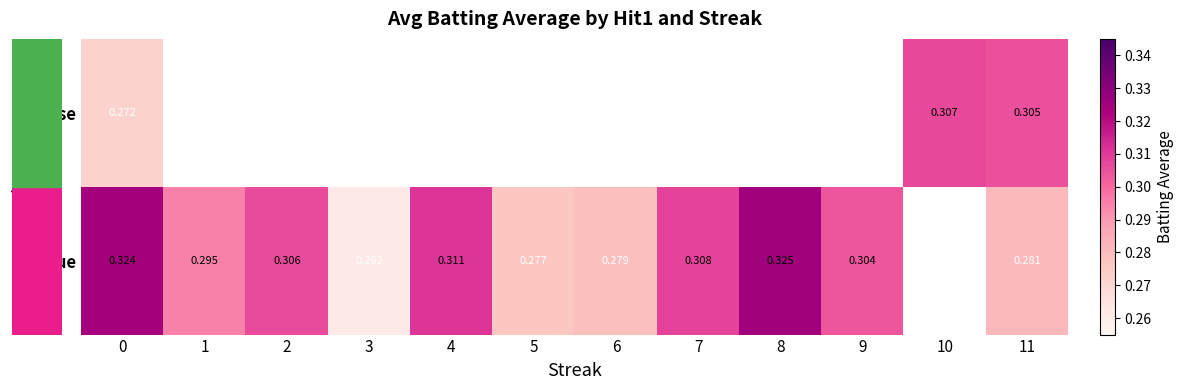

What is the smallest value displayed?

0.3